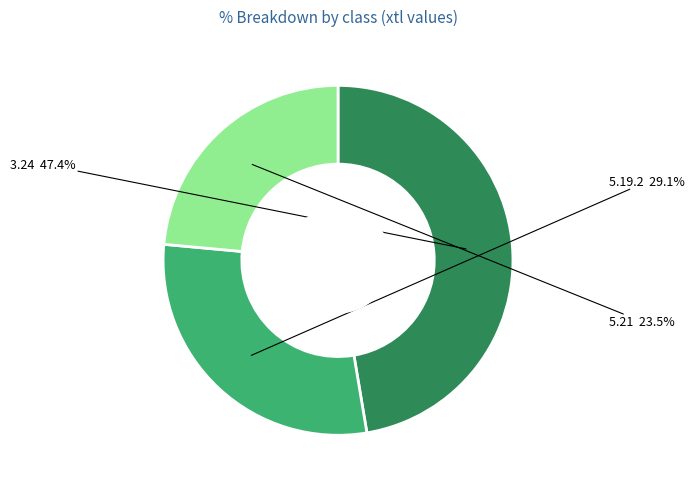

Which category has the biggest portion of the pie?

3.24